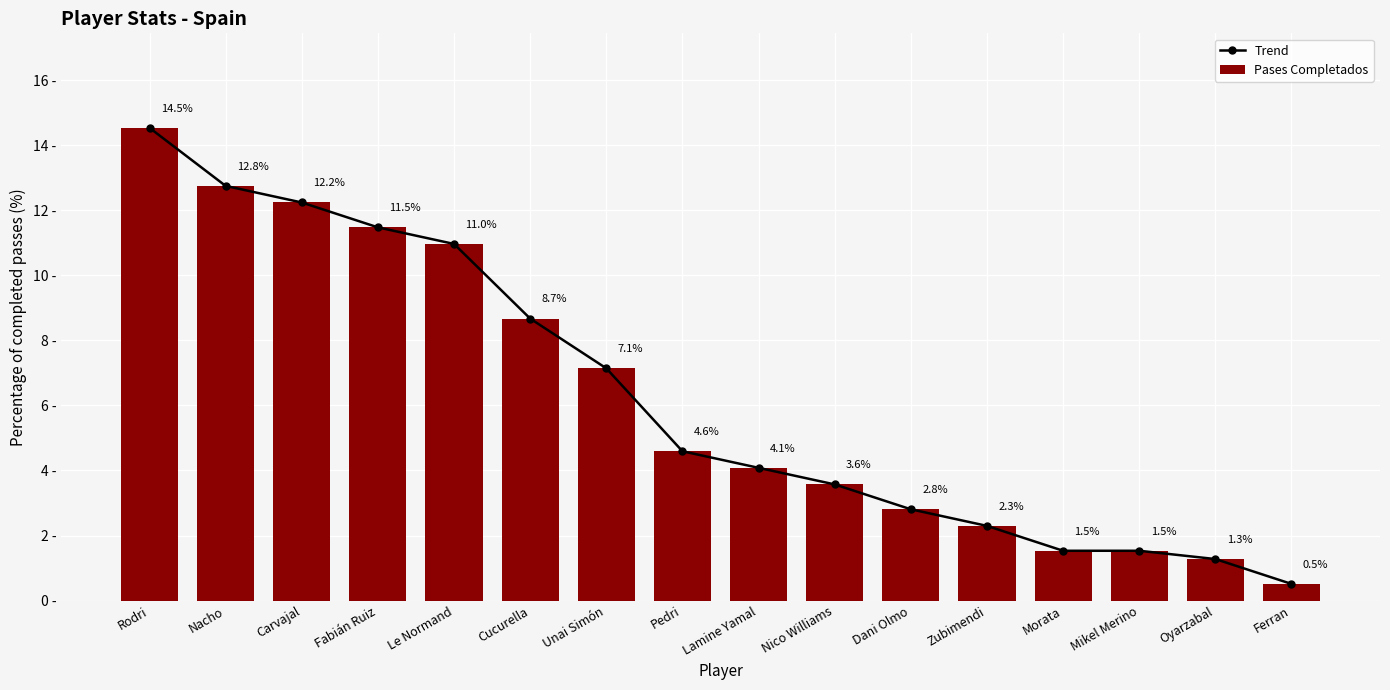

Which series has the largest total across all categories?

Trend